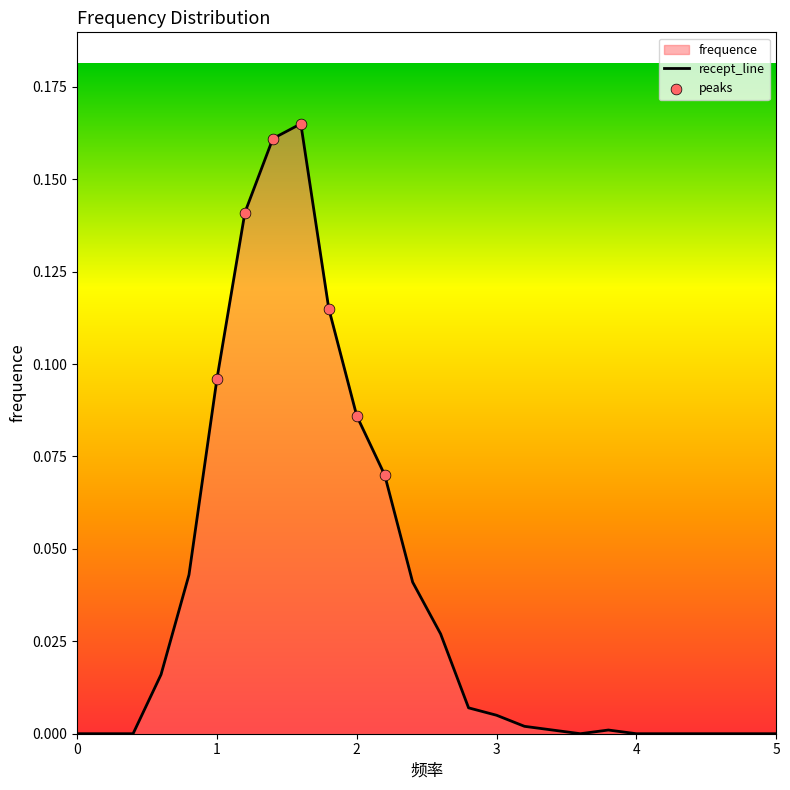

Between 0.0 and 2.2, which is larger?

2.2